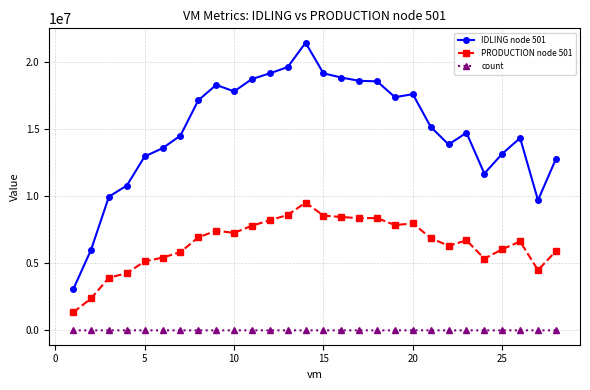

Which series has the largest total across all categories?

IDLING node 501